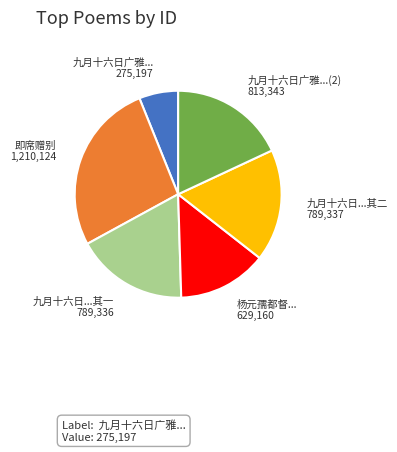

Is 杨元孺都督... the majority of the pie?

No